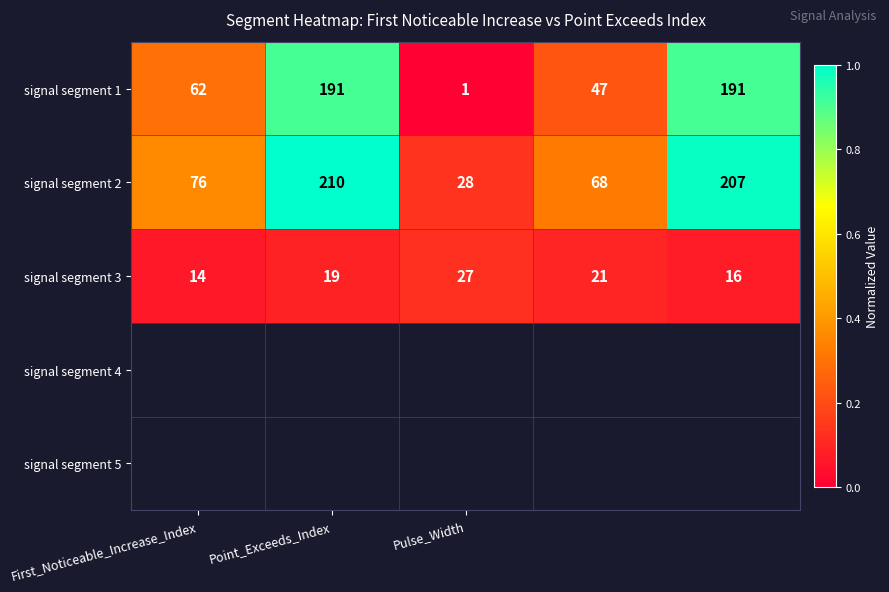

Which series has the widest spread of values?

signal segment 1